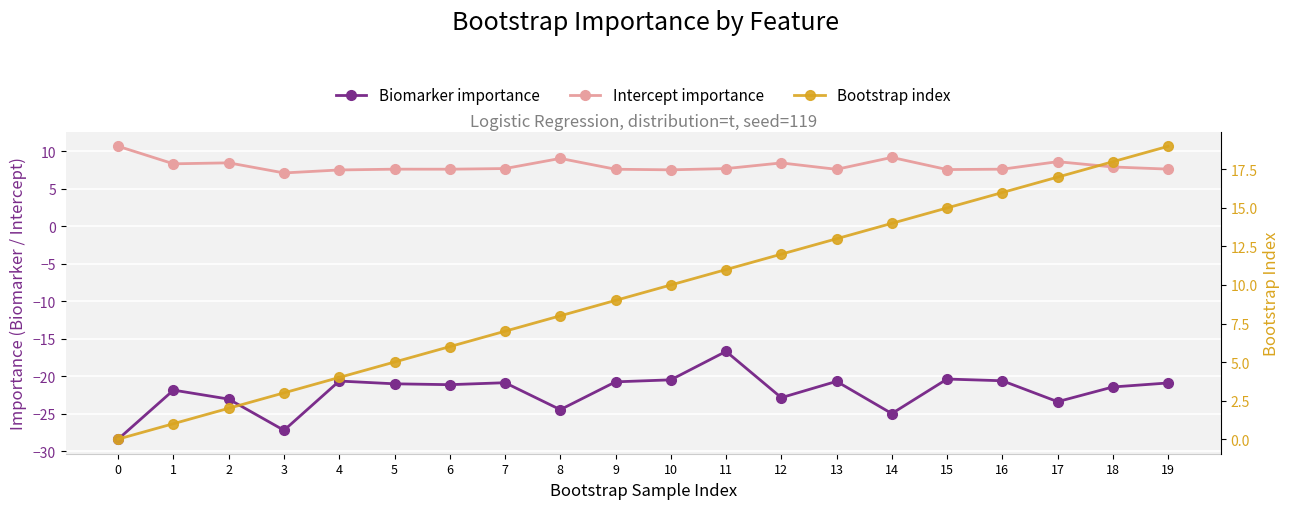

How many data points in Biomarker importance are less than -21?

11